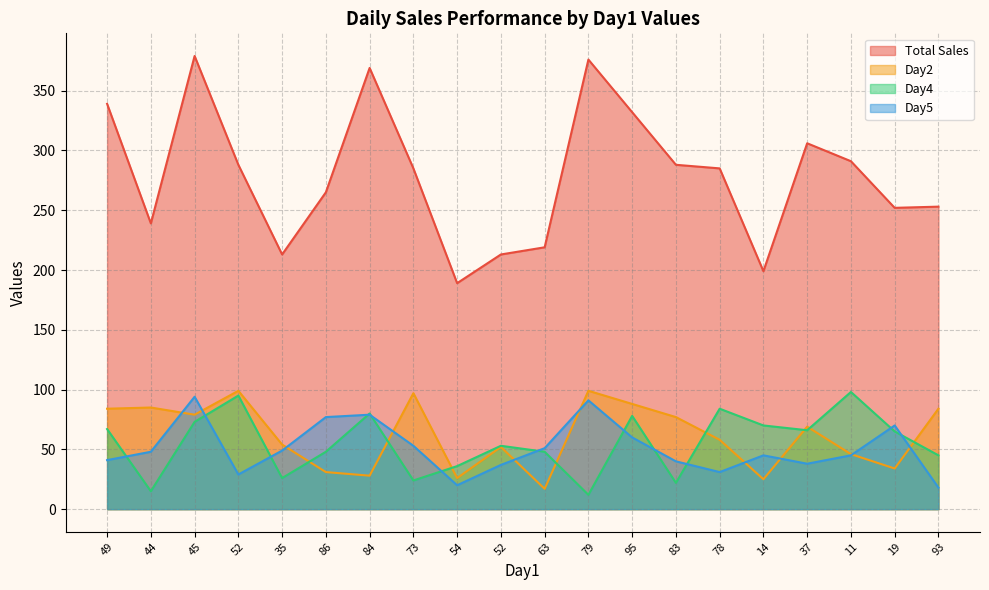

The value of Day4 at 84 is 80. True or false?

True